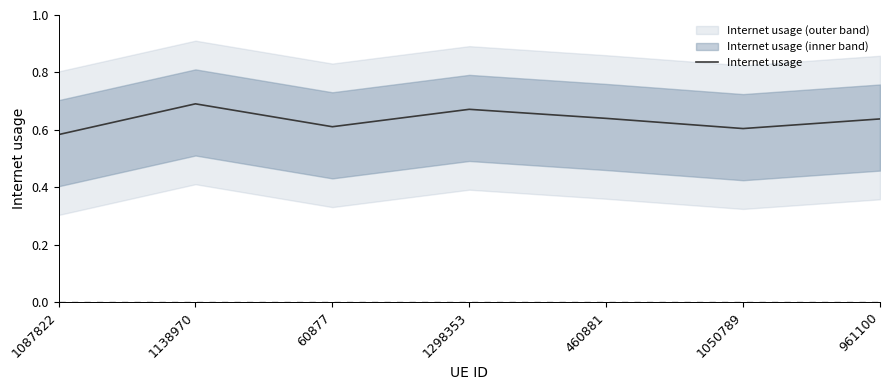

List the labels in order of value, largest first.

1138970, 1298353, 460881, 961100, 60877, 1050789, 1087822